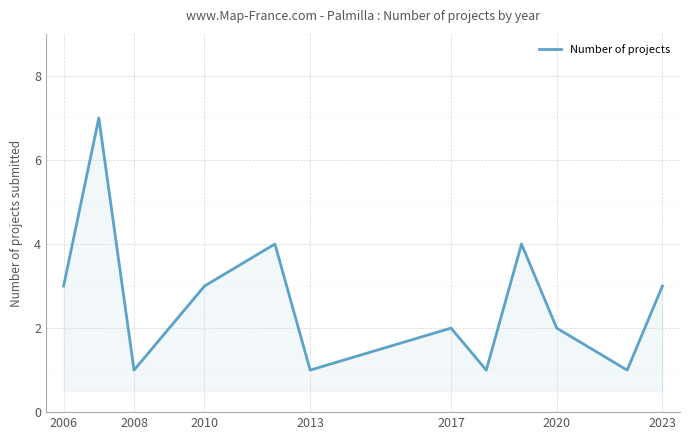

What is the difference between the maximum and minimum values?

6